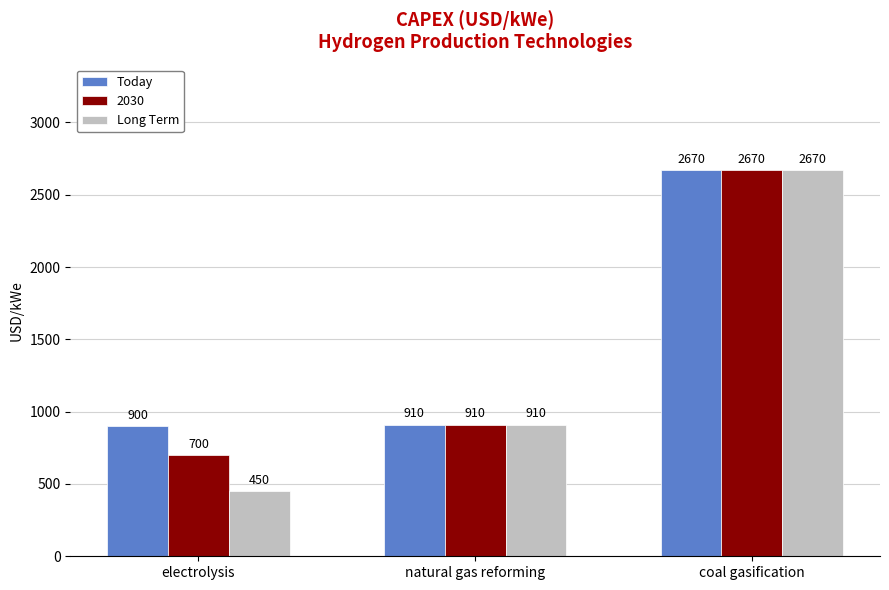

Which label corresponds to the smallest value in the chart?

electrolysis